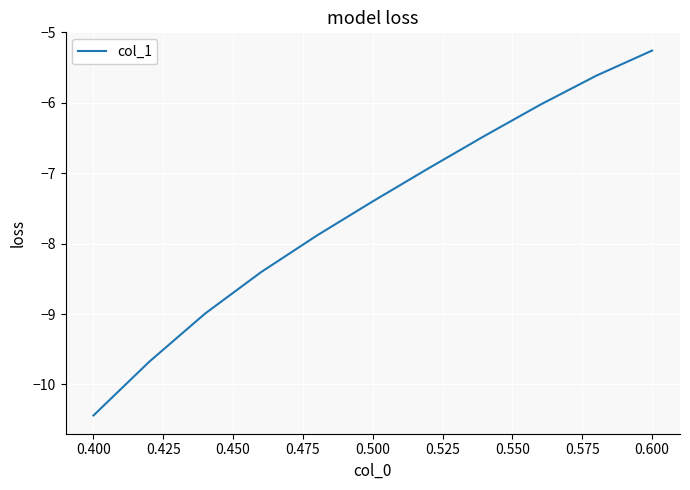

What is the smallest value displayed?

-10.4